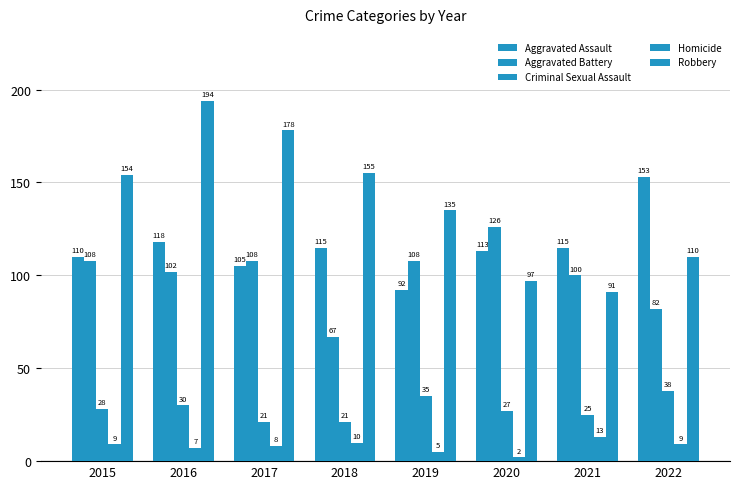

Reading left to right, extract all data points from this chart.

Aggravated Assault: 110	118	105	115	92	113	115	153
Aggravated Battery: 108	102	108	67	108	126	100	82
Criminal Sexual Assault: 28	30	21	21	35	27	25	38
Homicide: 9	7	8	10	5	2	13	9
Robbery: 154	194	178	155	135	97	91	110